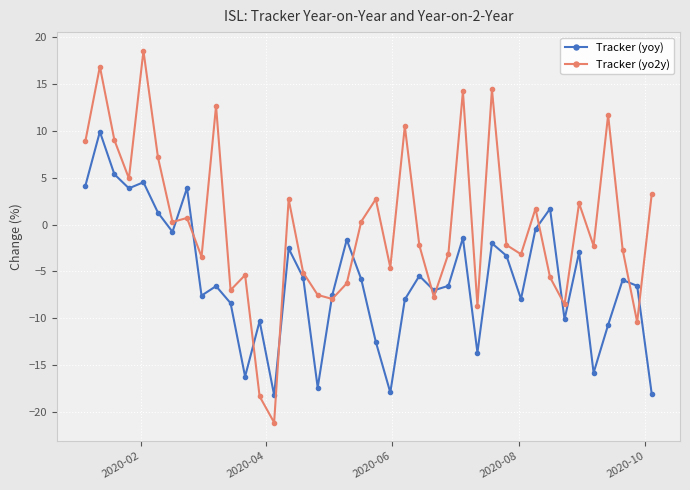

What is the greatest value displayed?

18.6